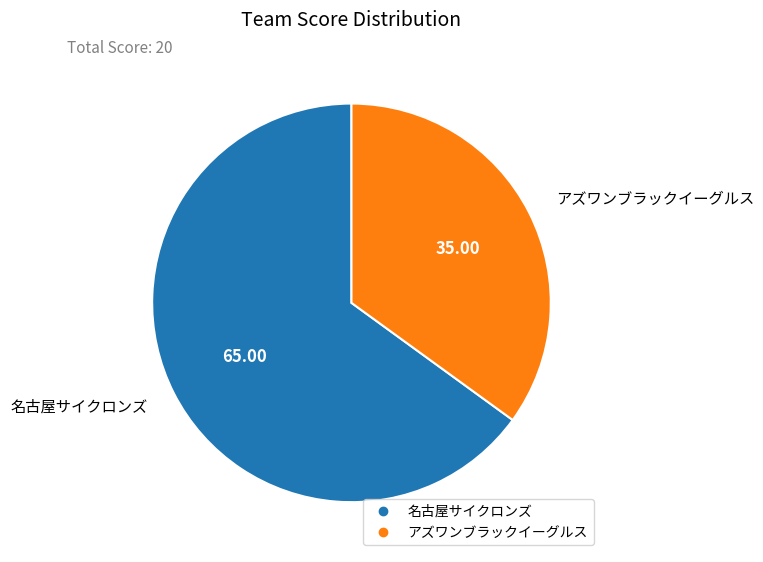

Is the sum of アズワンブラックイーグルス and 名古屋サイクロンズ greater than half?

Yes